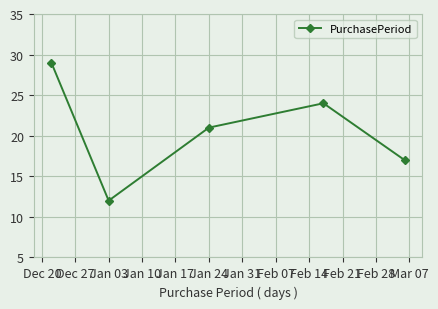

What is the value of the 2nd point from the left?

12